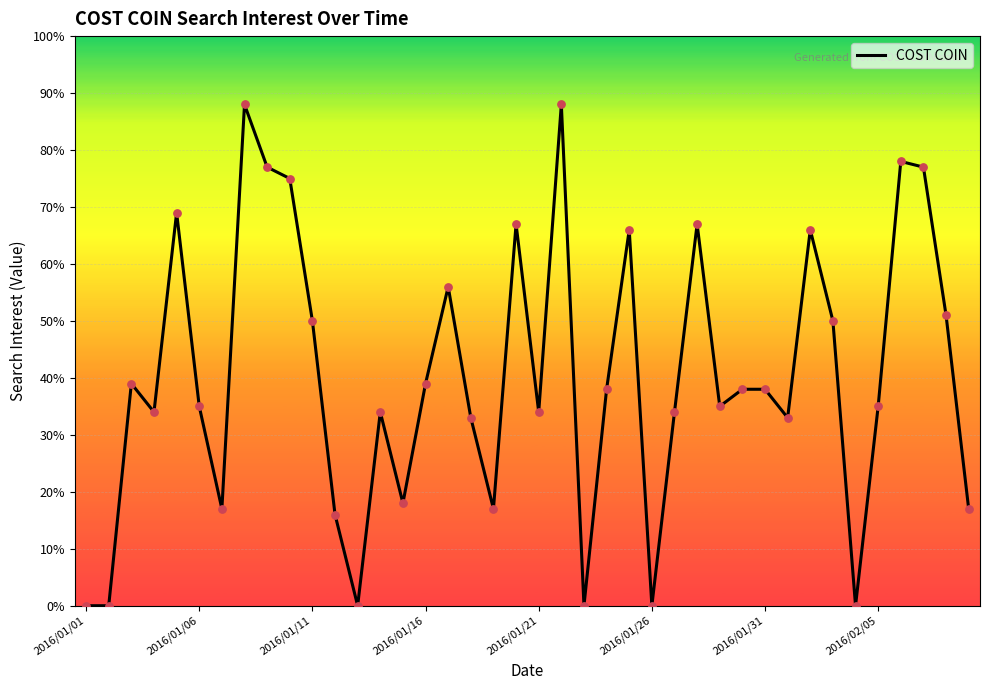

What is the difference between the maximum and minimum values?

88